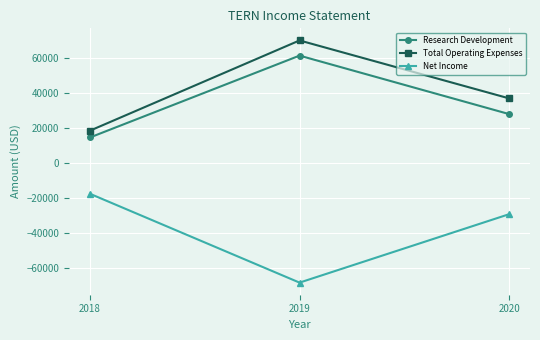

What are all the series names shown in the legend?

Research Development, Total Operating Expenses, Net Income